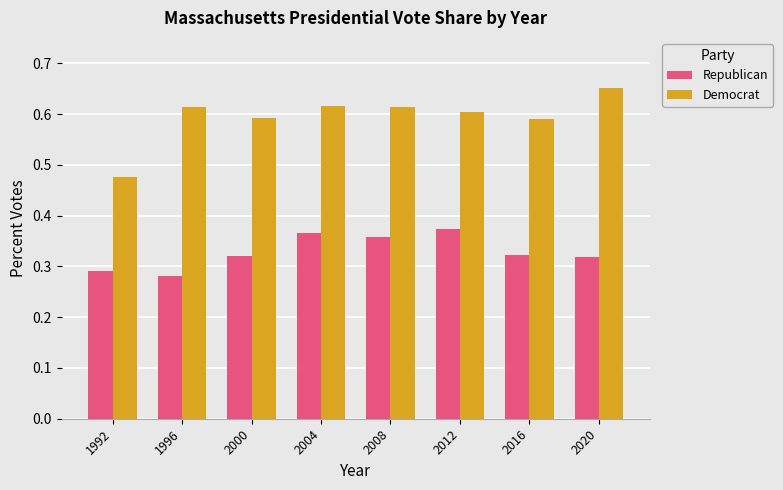

Which category has the highest value across all series?

2020